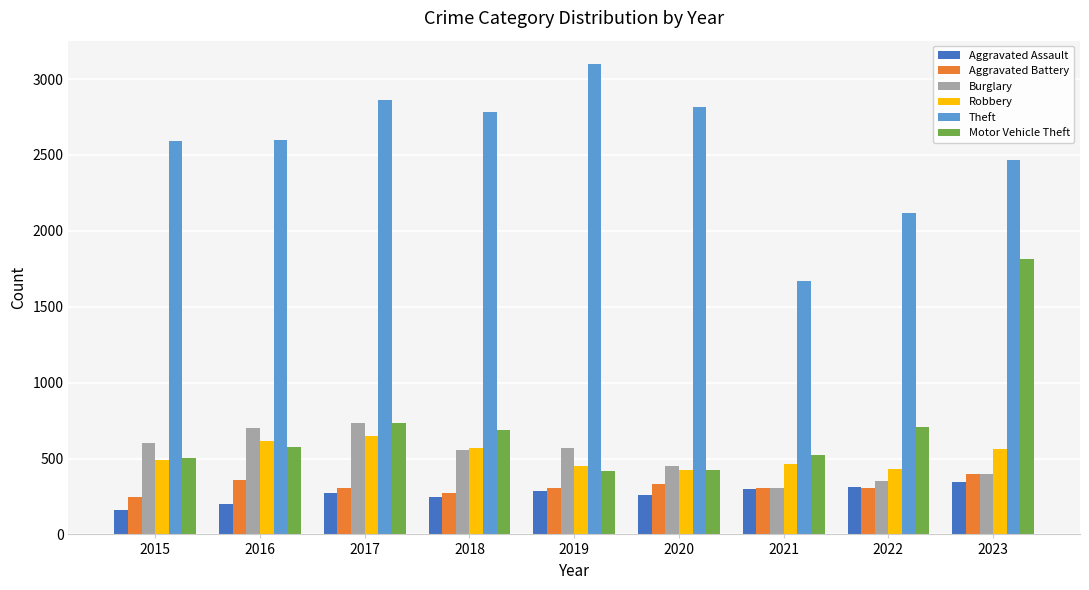

What is the lowest value of the Burglary series?

309